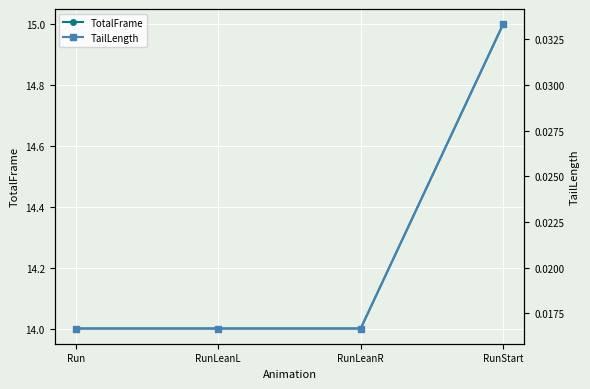

Reading right to left, extract all data points from this chart.

TotalFrame: RunStart=15.0	RunLeanR=14.0	RunLeanL=14.0	Run=14.0
TailLength: RunStart=0.0	RunLeanR=0.0	RunLeanL=0.0	Run=0.0